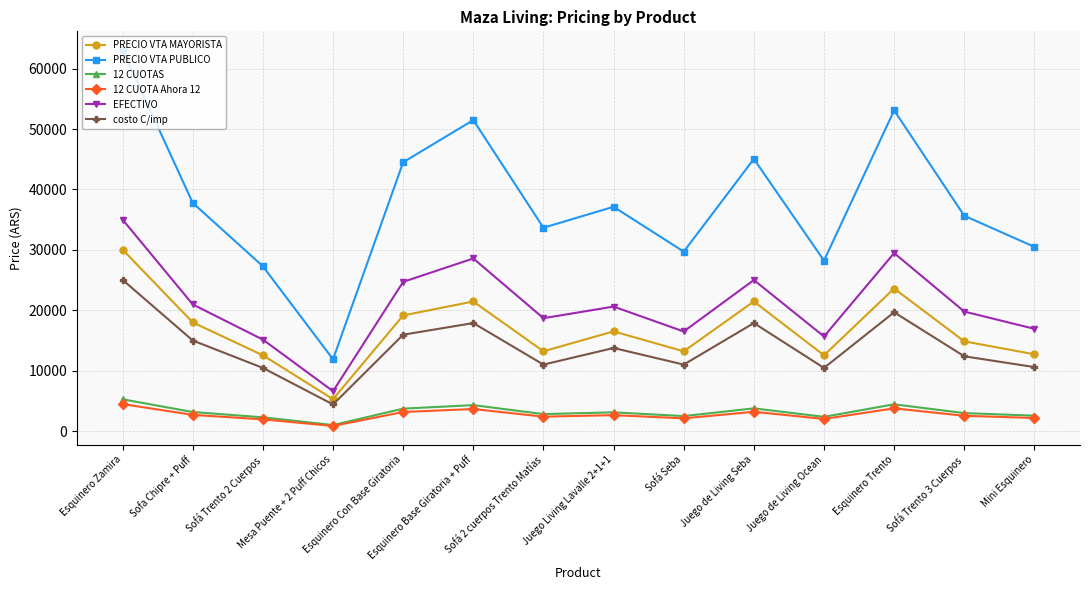

Is this an area chart (filled region under the line)?

No